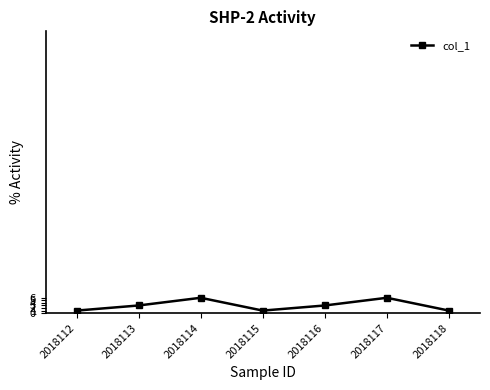

Approximately how many times larger is the value at 2018113 compared to 2018117?

0.5